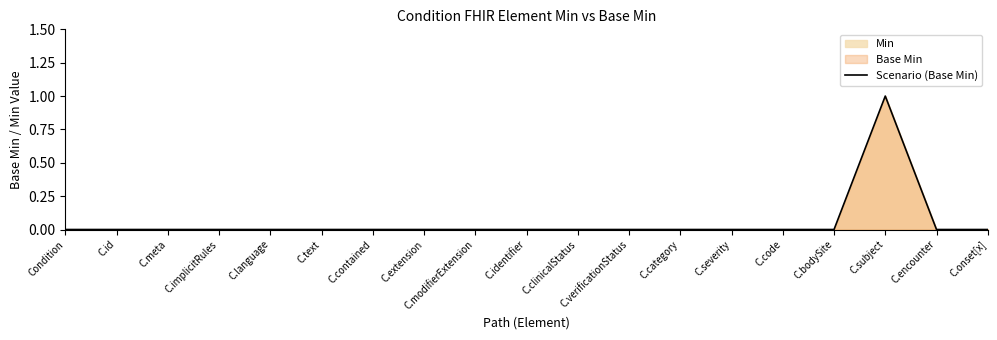

What is the label of the 9th point from the left?

C.modifierExtension